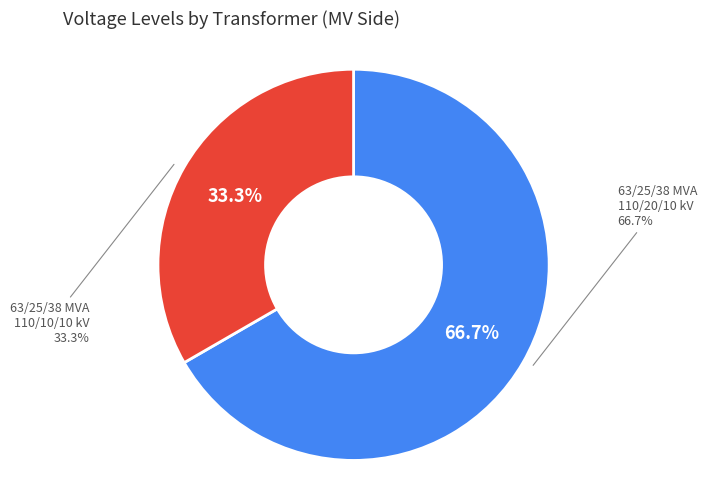

What is the total percentage of 63/25/38 MVA 110/10/10 kV and 63/25/38 MVA 110/20/10 kV?

100.0%